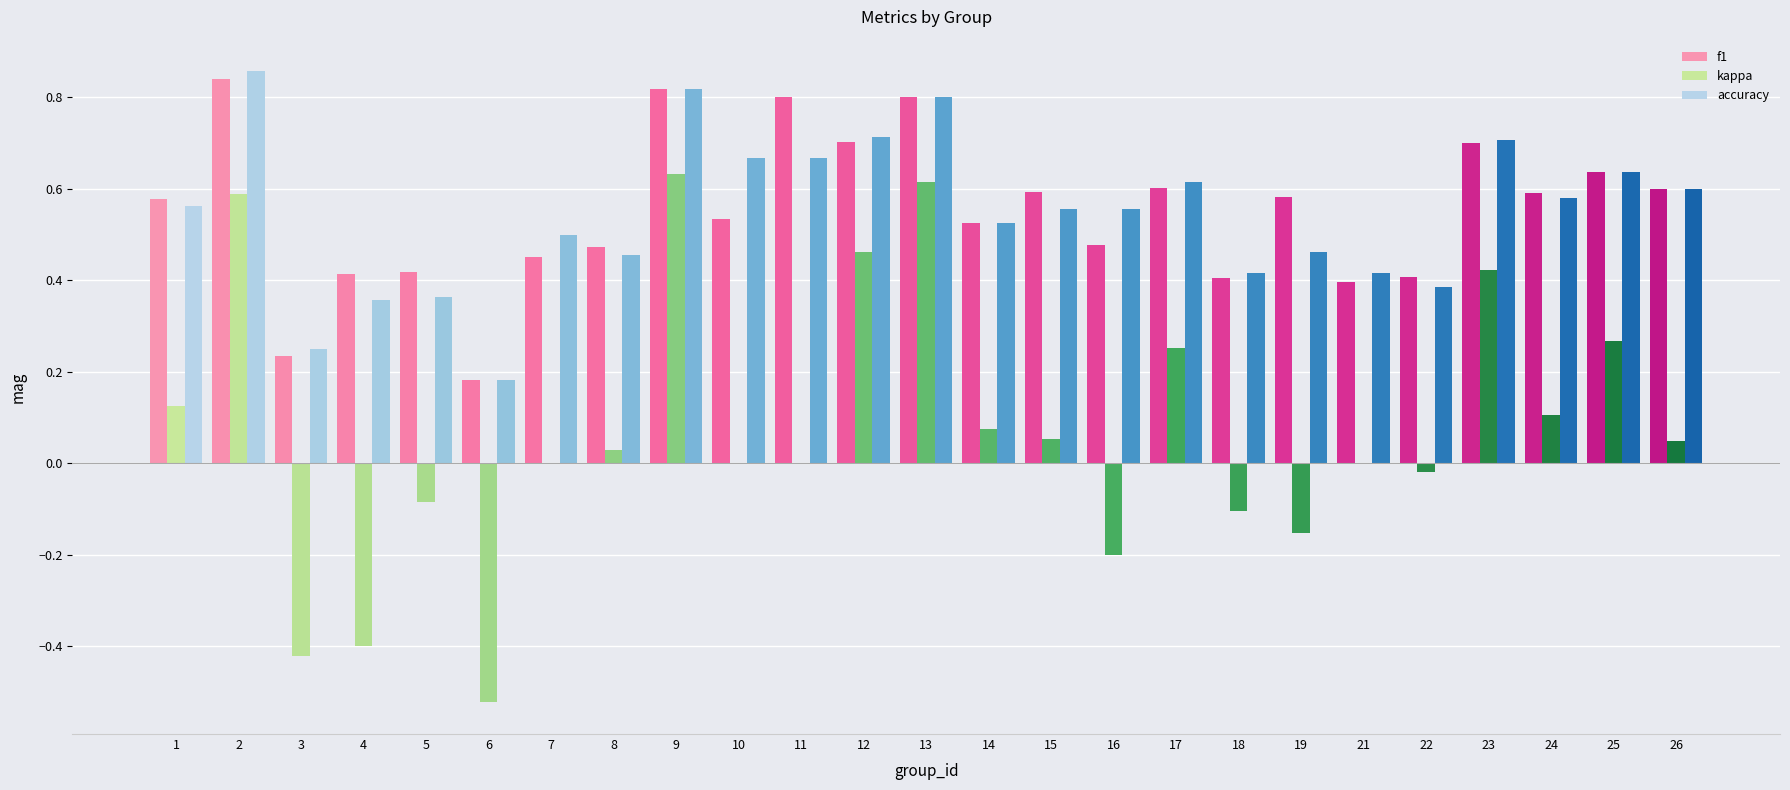

Does the chart contain stacked bars?

No